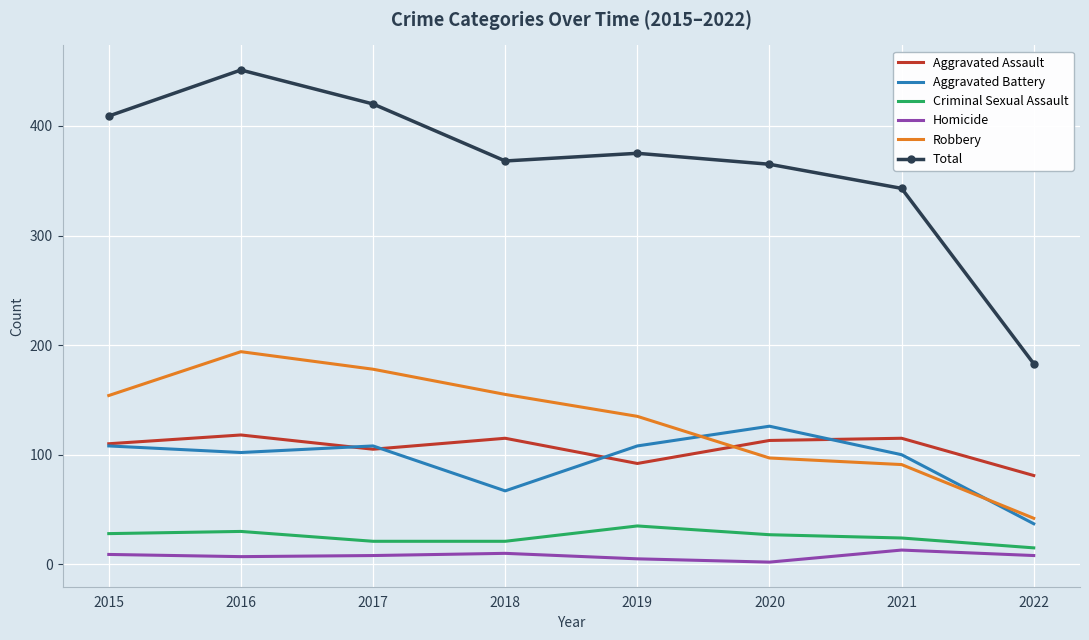

Which series has the widest spread of values?

Total